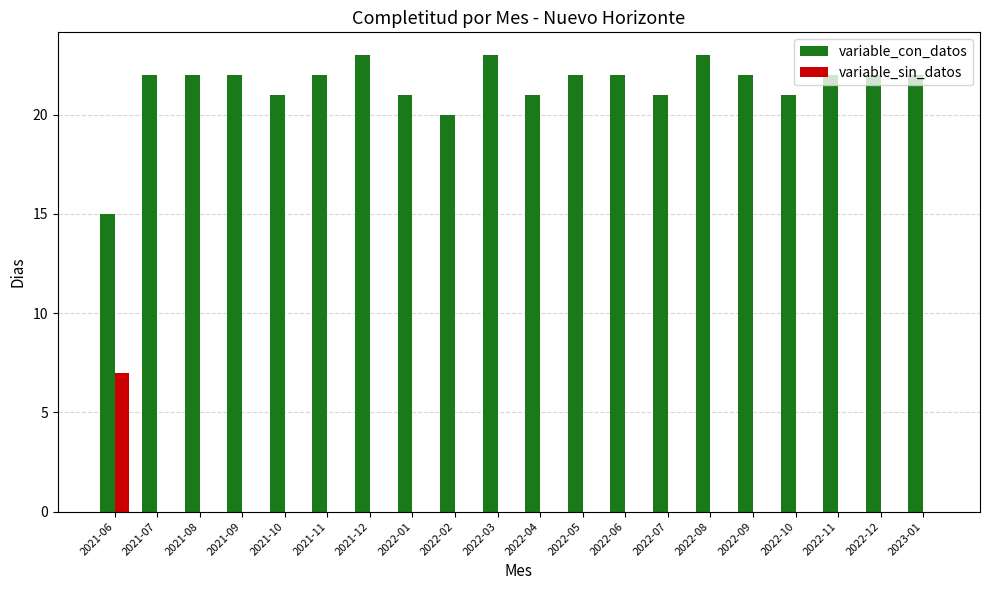

What value does the variable_con_datos series have at 2021-07?

22